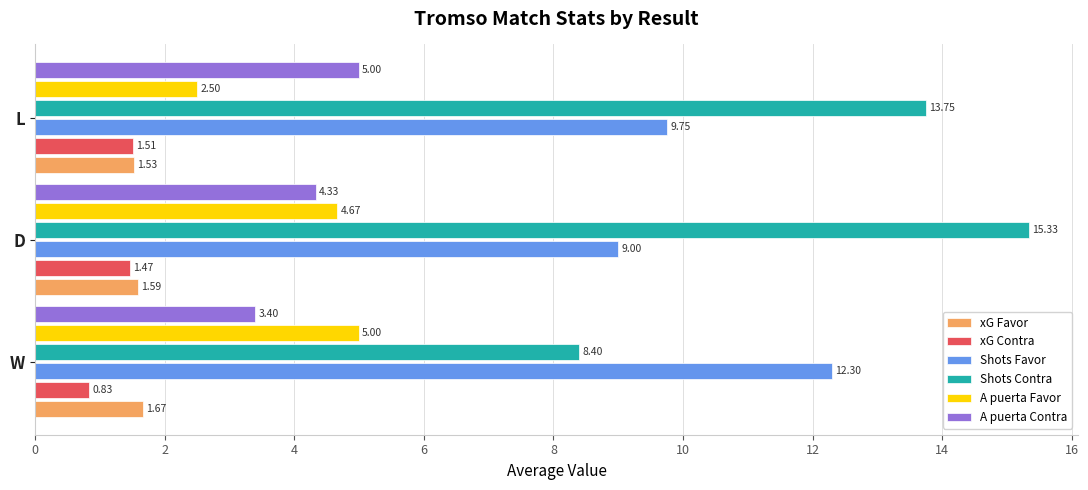

Which series has the largest total across all categories?

Shots Contra